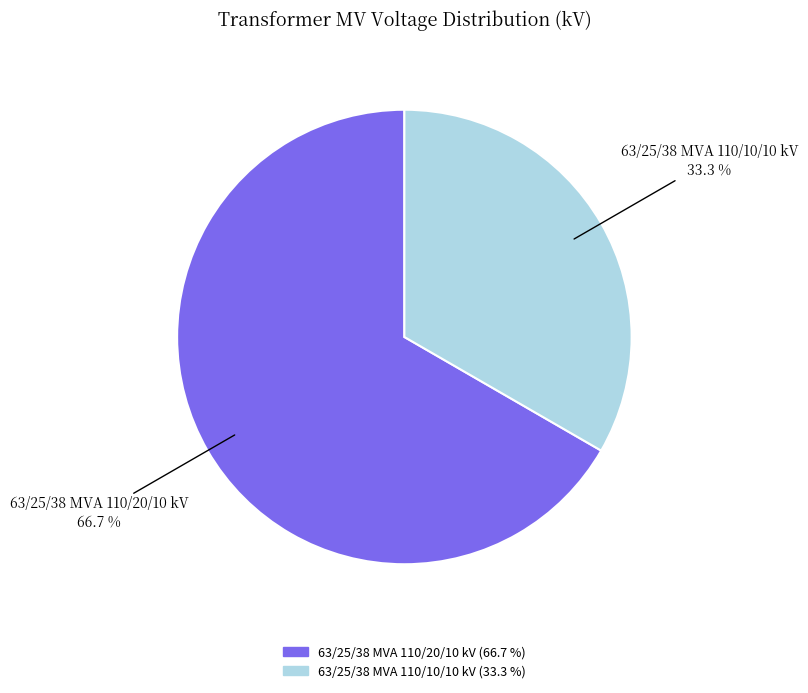

Which category accounts for the majority?

63/25/38 MVA 110/20/10 kV